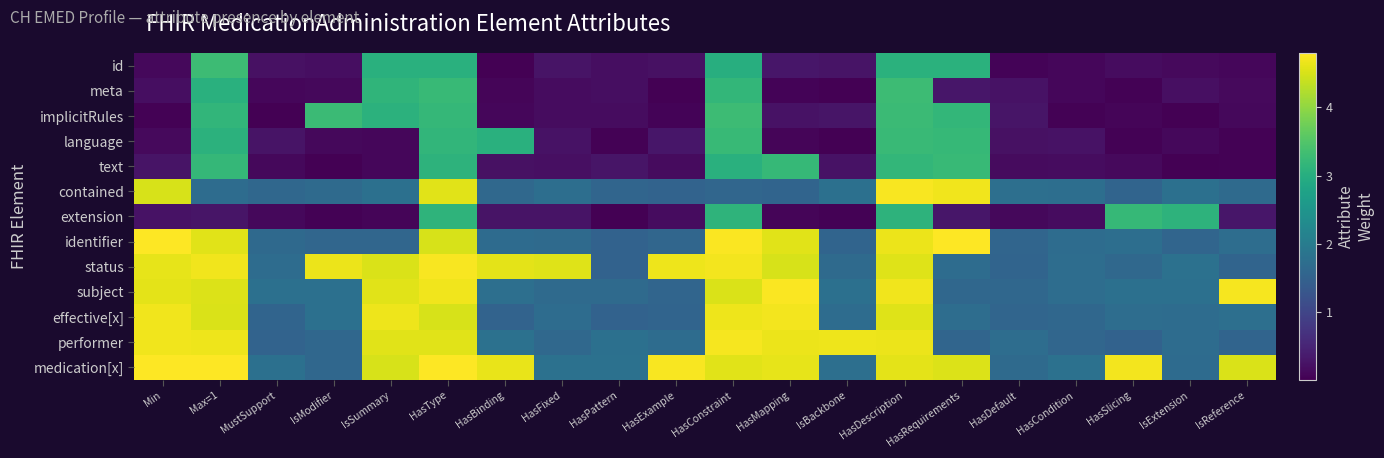

At how many categories does at least one series exceed 2?

16